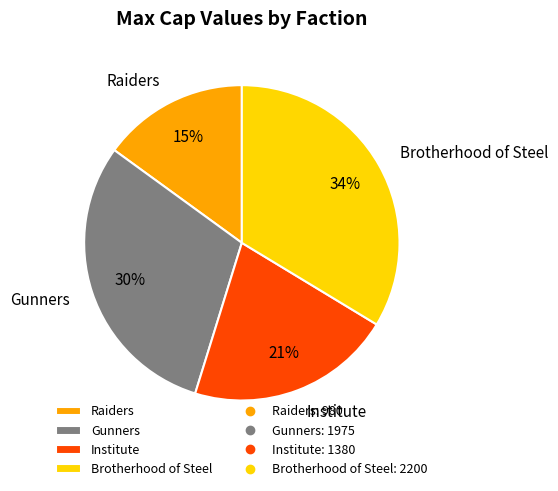

Do Raiders and Institute together represent more than half of the pie?

No